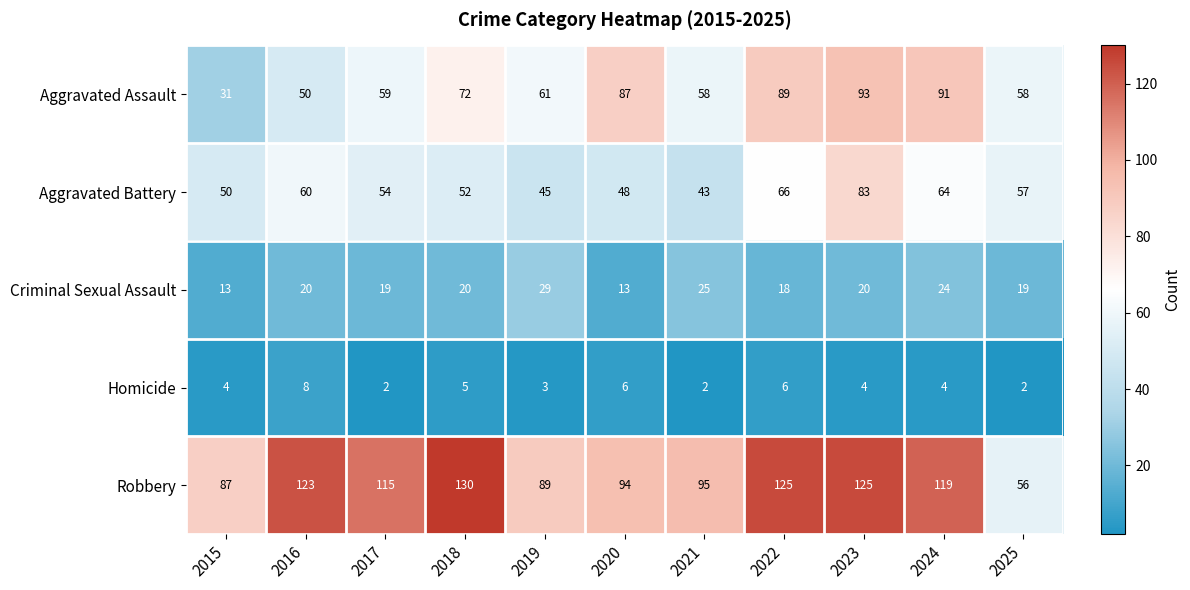

At which category does the chart reach its peak across all series?

2018